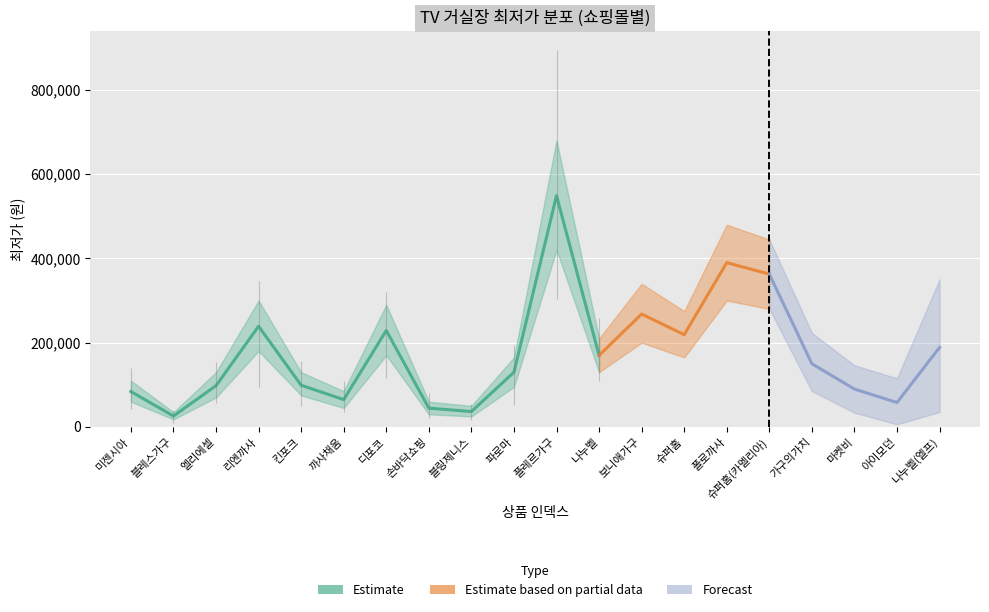

Rank the categories by lower_band value from highest to lowest.

10, 14, 15, 12, 3, 6, 13, 19, 11, 16, 9, 4, 2, 17, 0, 5, 18, 7, 8, 1